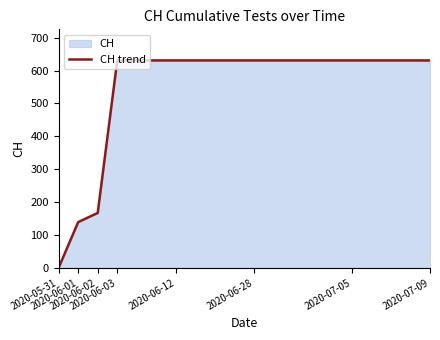

Which category has the lowest value across all series?

2020-05-31